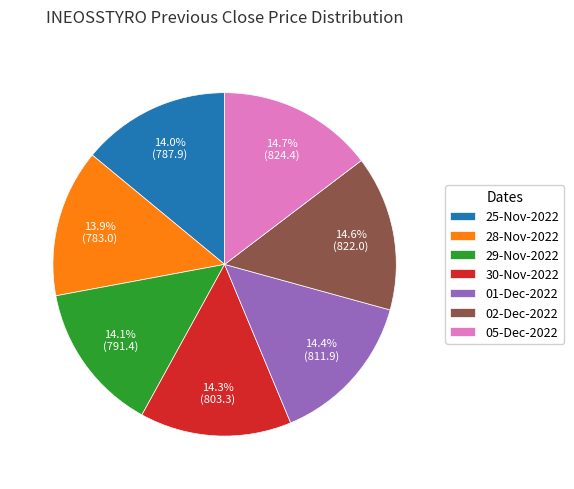

Does 28-Nov-2022 represent more than half of the total?

No